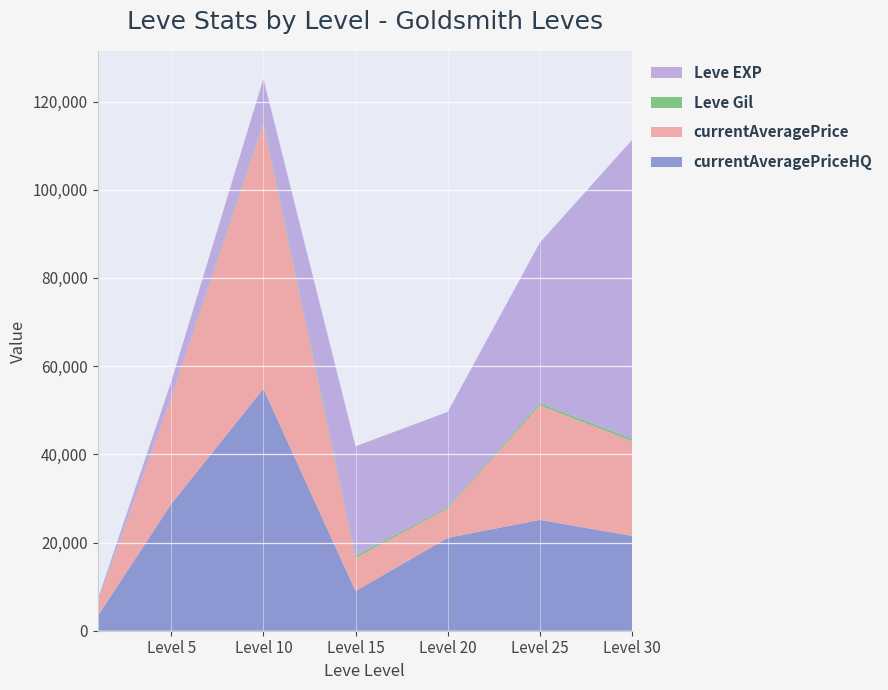

Reading right to left, extract all data points from this chart.

Leve EXP: 30=67730.0	25=36390.0	20=21600.0	15=24790.0	10=9990.0	5=3600.0	1=630.0
Leve Gil: 30=532.0	25=485.0	20=290.0	15=529.0	10=293.0	5=140.0	1=113.0
currentAveragePrice: 30=21500.0	25=25990.0	20=6676.4	15=7500.0	10=60005.0	5=23999.6	1=2978.0
currentAveragePriceHQ: 30=21500.0	25=25129.2	20=21052.0	15=9000.0	10=54865.3	5=28749.5	1=3247.5